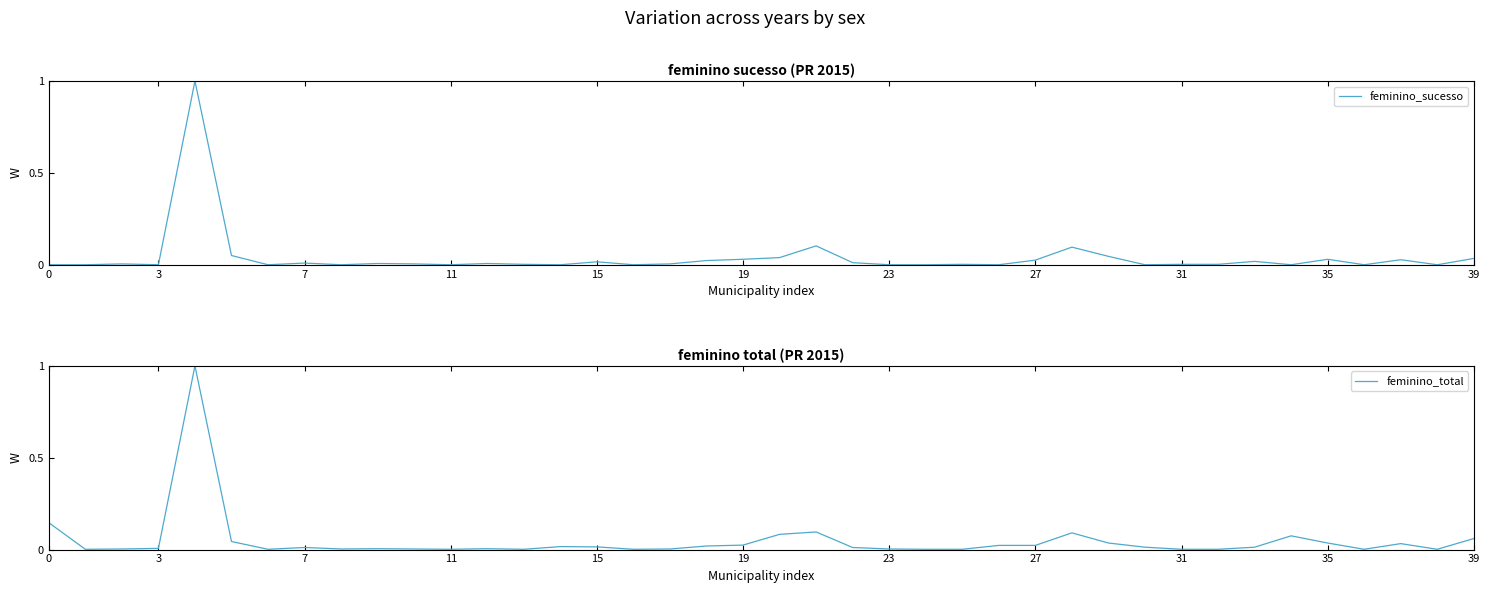

Reading right to left, what are all the values shown in this chart?

feminino_sucesso: 0.0	0.0	0.0	0.0	0.0	0.0	0.0	0.0	0.0	0.0	0.0	0.1	0.0	0.0	0.0	0.0	0.0	0.0	0.1	0.0	0.0	0.0	0.0	0.0	0.0	0.0	0.0	0.0	0.0	0.0	0.0	0.0	0.0	0.0	0.1	1.0	0.0	0.0	0.0	0.0
feminino_total: 0.1	0.0	0.0	0.0	0.0	0.1	0.0	0.0	0.0	0.0	0.0	0.1	0.0	0.0	0.0	0.0	0.0	0.0	0.1	0.1	0.0	0.0	0.0	0.0	0.0	0.0	0.0	0.0	0.0	0.0	0.0	0.0	0.0	0.0	0.0	1.0	0.0	0.0	0.0	0.1